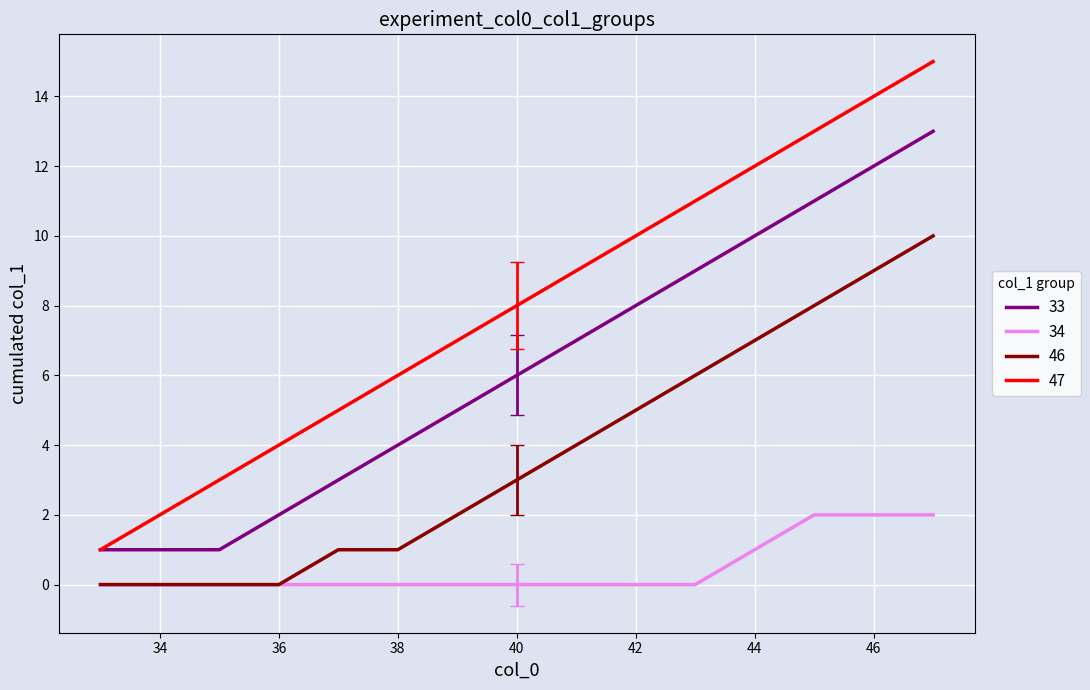

List the series in order of their overall mean, highest first.

47, 33, 46, 34